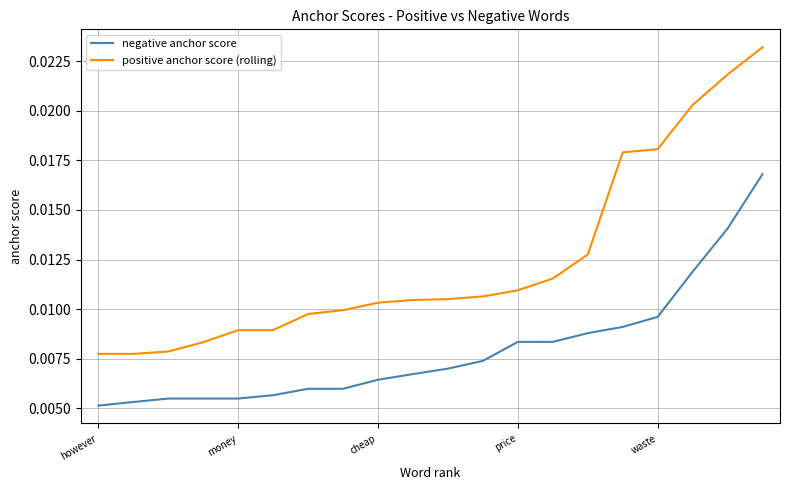

Which series has the largest total across all categories?

positive anchor score (rolling)